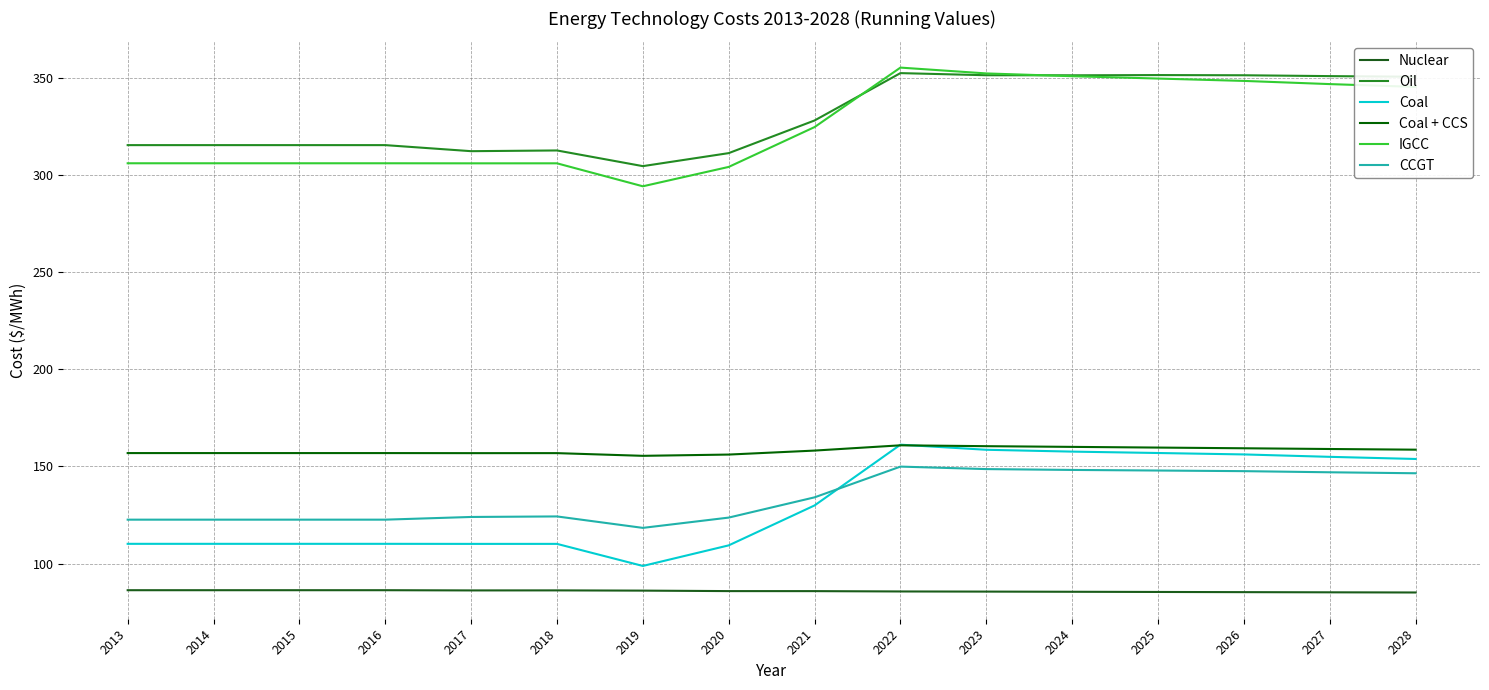

The value of Oil at 2026 is 351.4. True or false?

True